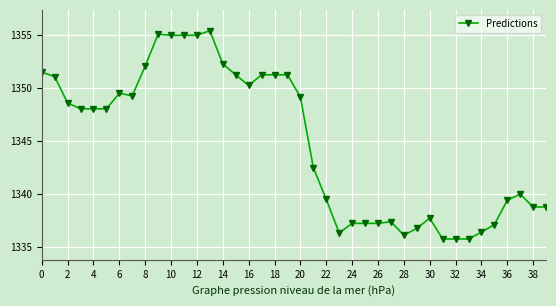

What is the difference between the maximum and minimum values?

19.7